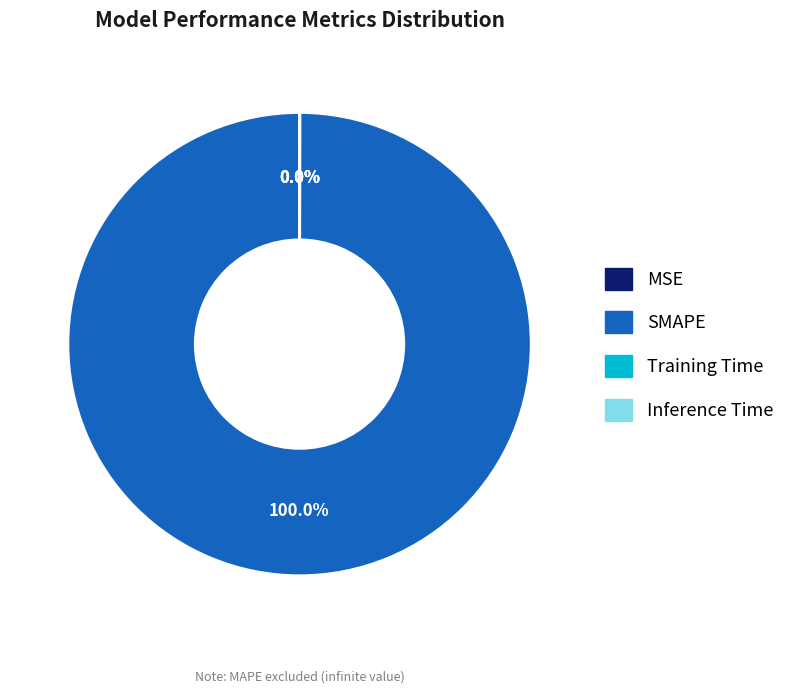

Which category has the biggest portion of the pie?

SMAPE